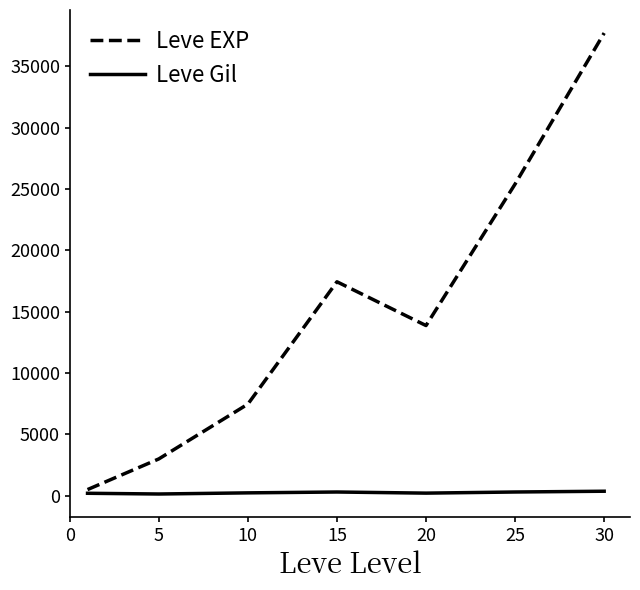

What is the minimum value shown in the chart?

149.3